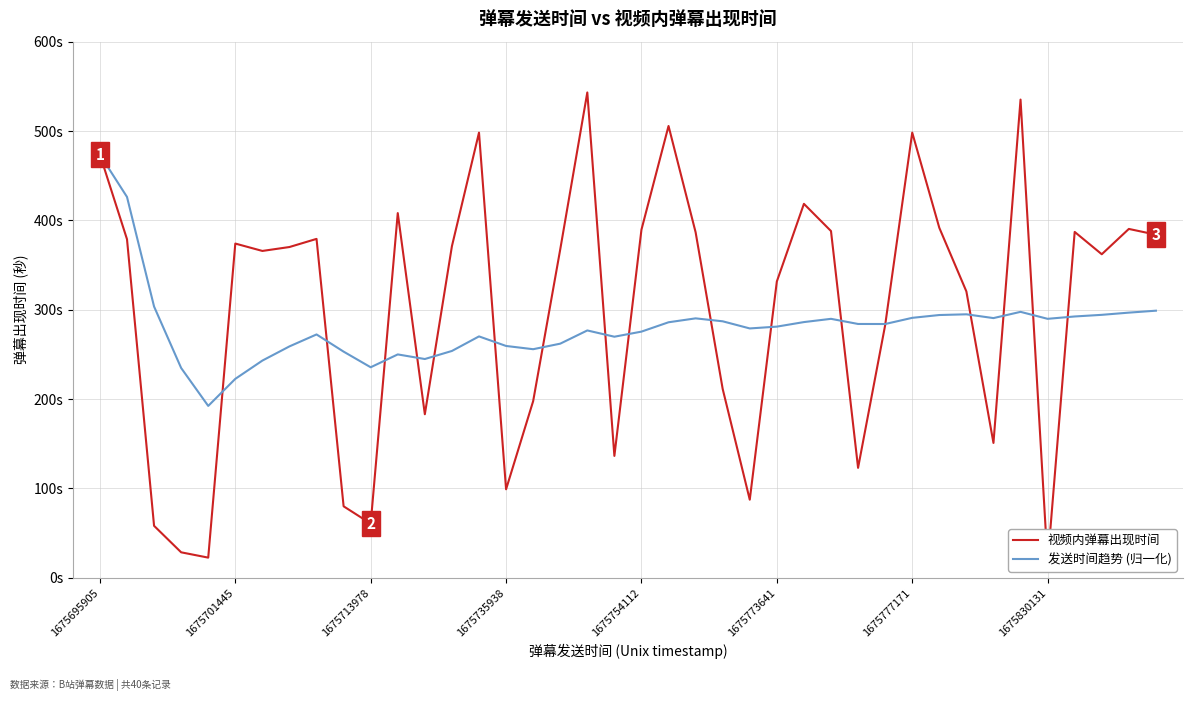

True or false: 视频内弹幕出现时间 and 发送时间趋势 (归一化) intersect in this chart.

True